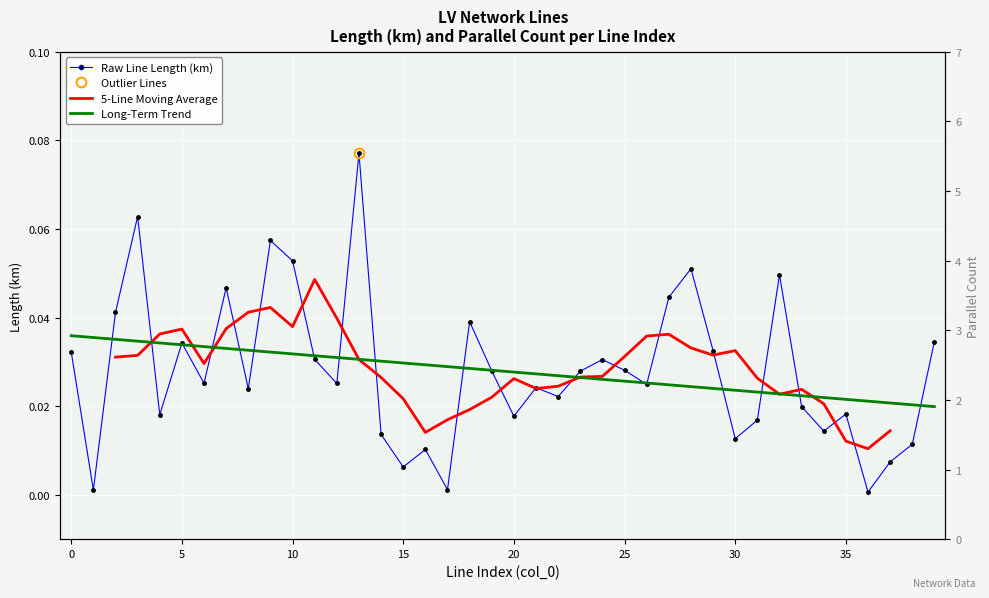

True or false: parallel has a value of 1.0 at 27.

True